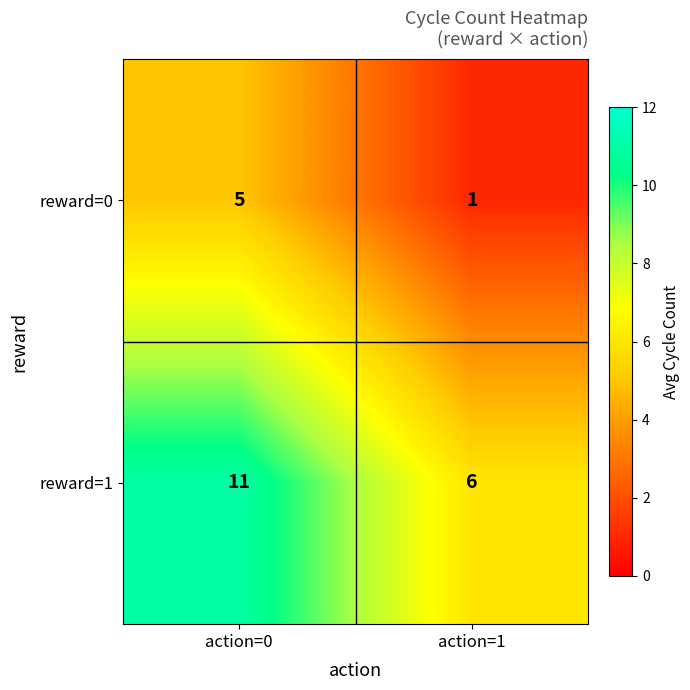

At how many categories does at least one series exceed 1?

2